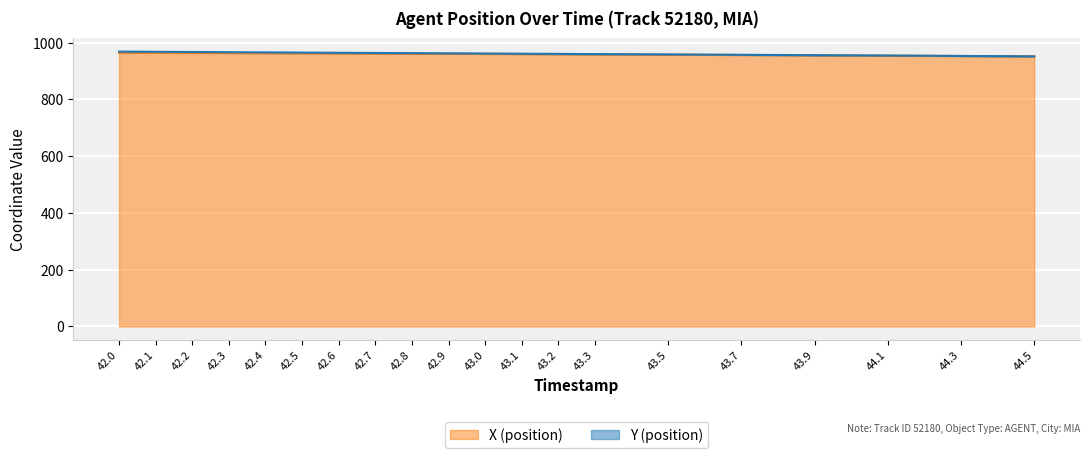

Reading right to left, extract all data points from this chart.

951.8	953.1	954.3	955.5	956.7	957.8	958.9	959.4	959.9	960.4	960.9	961.4	961.8	962.3	962.7	963.1	963.5	963.9	964.3	964.7